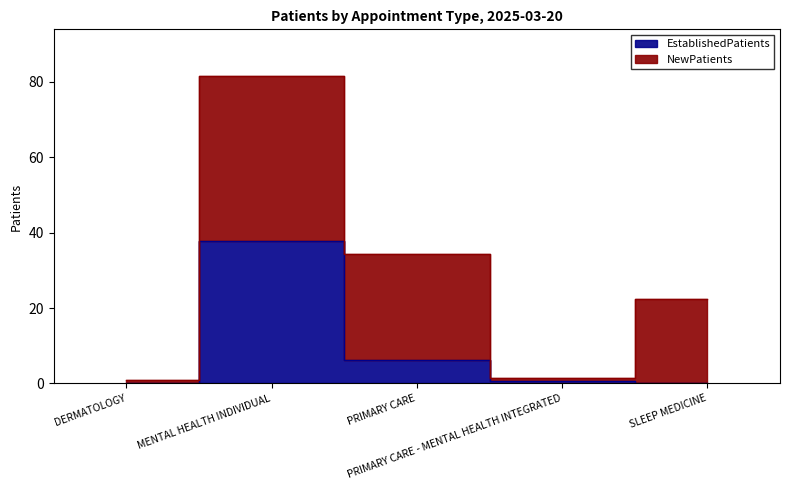

Count the number of values greater than 0.

3